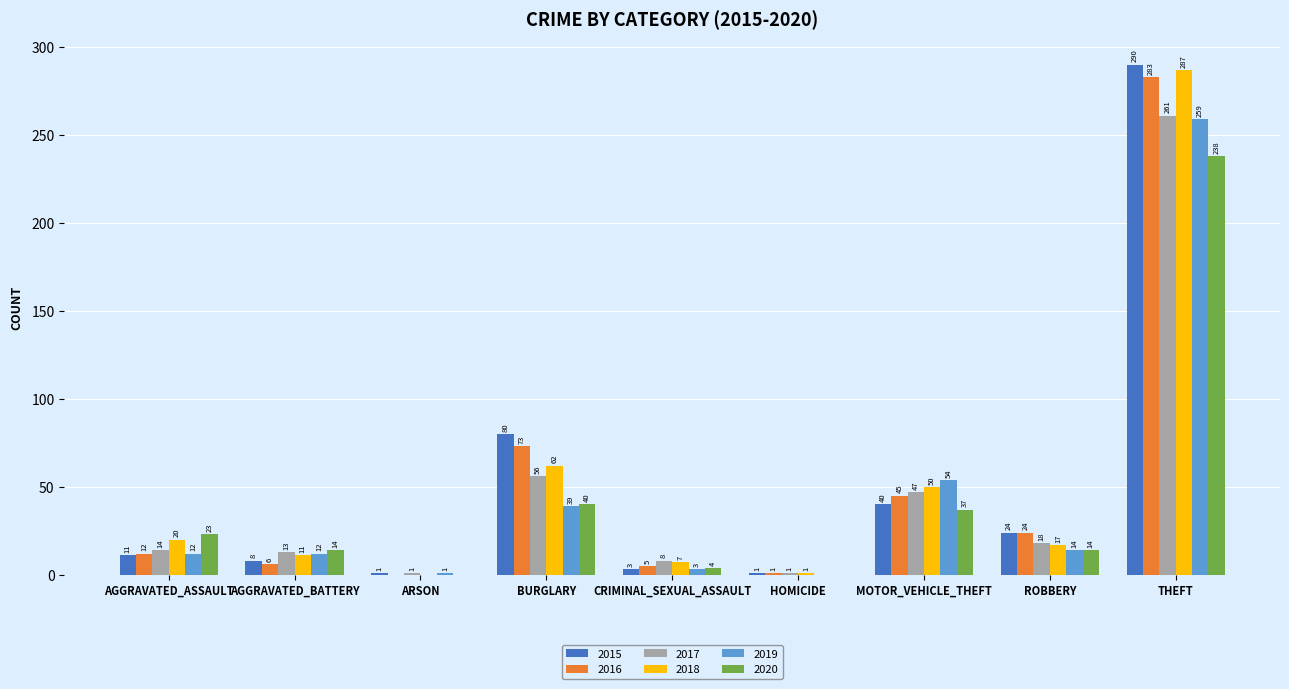

At which category is the sum across all series the highest?

THEFT